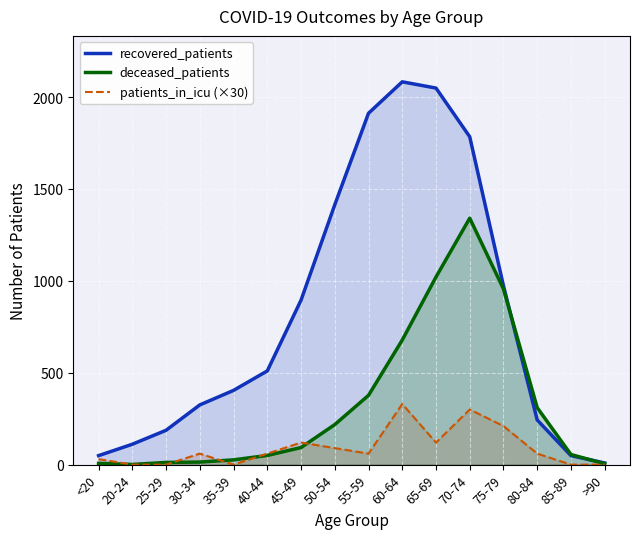

Does the chart display data point markers on the line(s)?

No